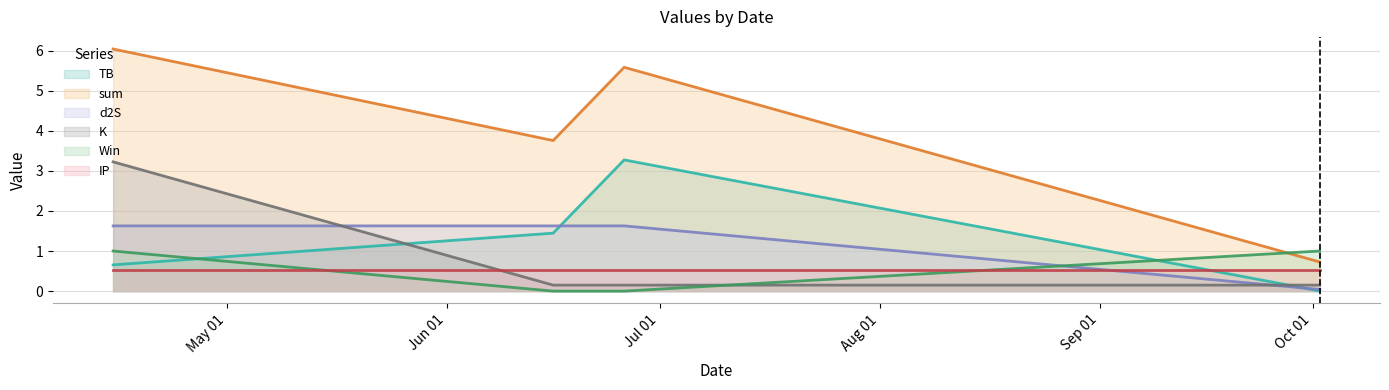

How many values in the Win series are below 1?

2